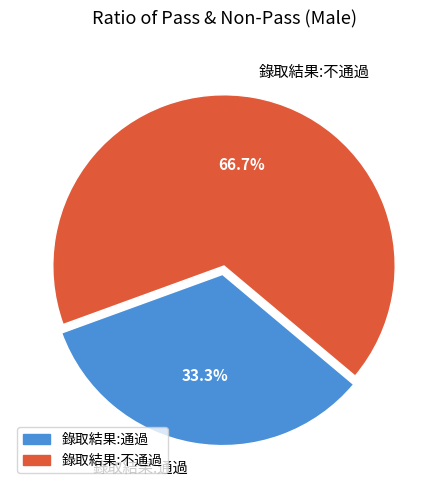

Does 錄取結果:通過 account for over 50% of the chart?

No